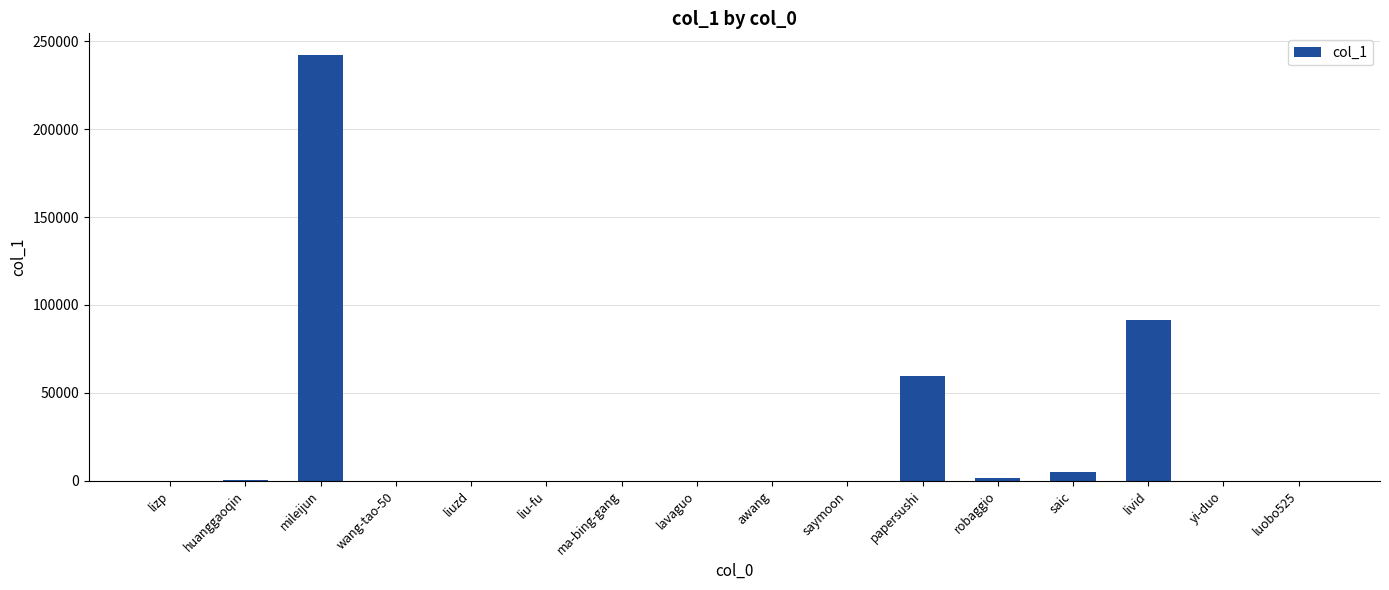

Are the bars grouped side by side (vs. stacked)?

No